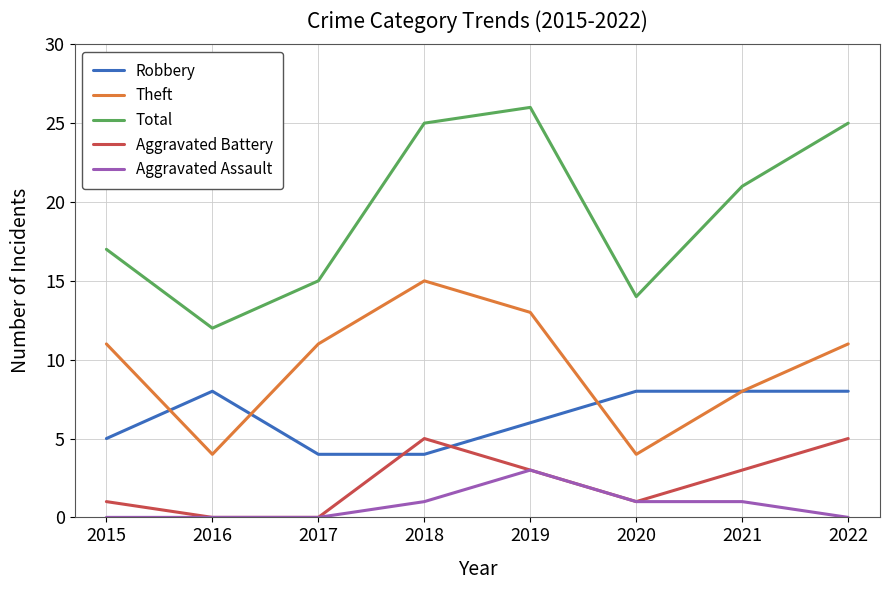

How many lines are shown in the chart?

5